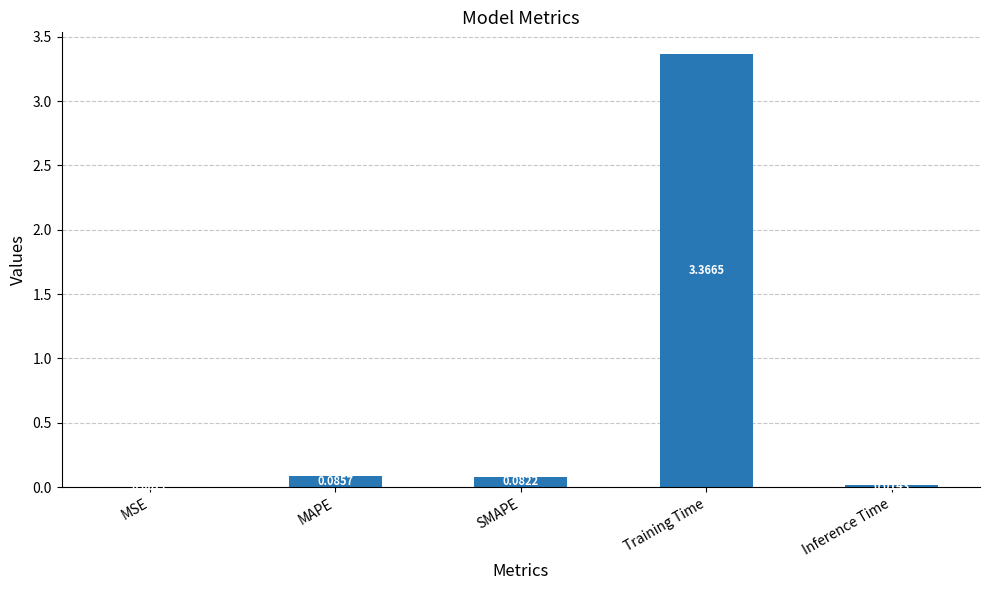

Which has a higher value, MAPE or Training Time?

Training Time